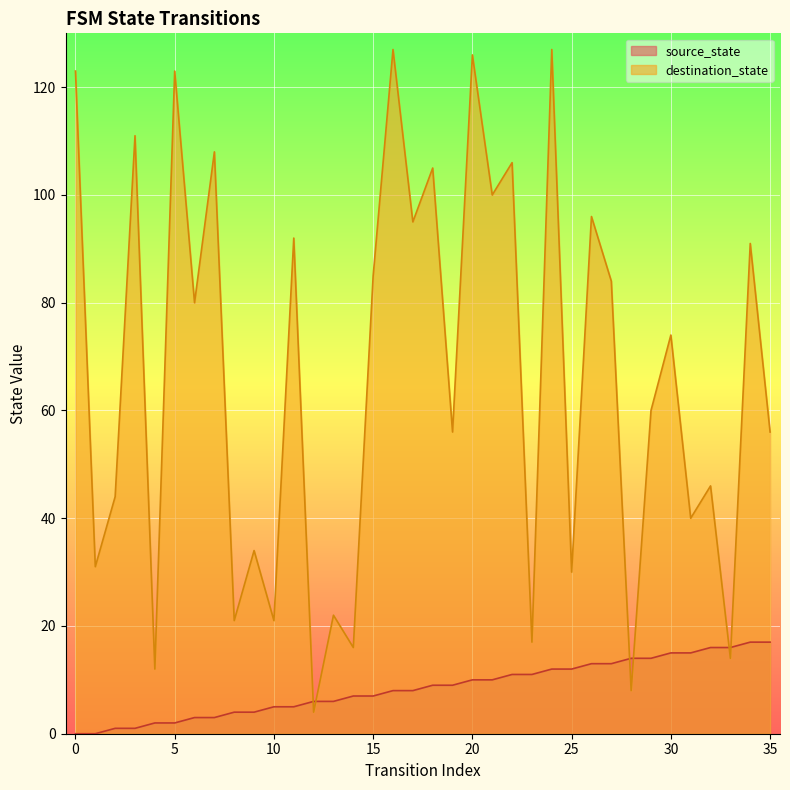

Where do destination_state and source_state first cross each other?

11 and 12